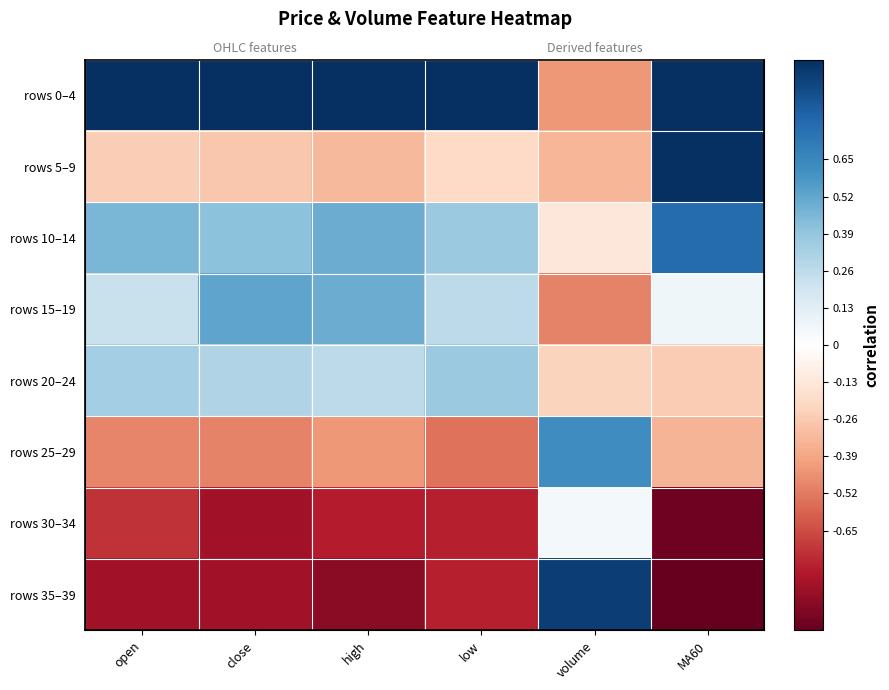

How many distinct data groups are displayed?

8